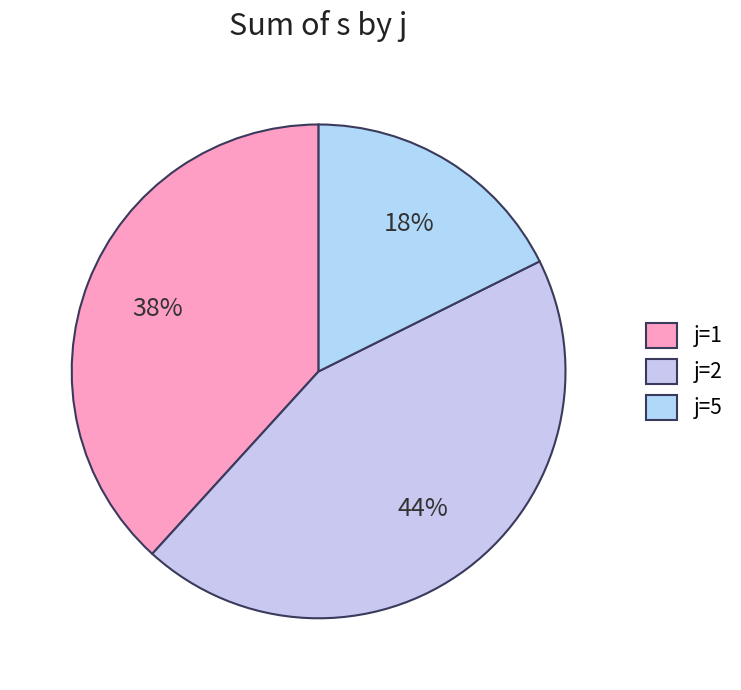

To the nearest percent, what is the difference between the largest and smallest slice percentages?

26%